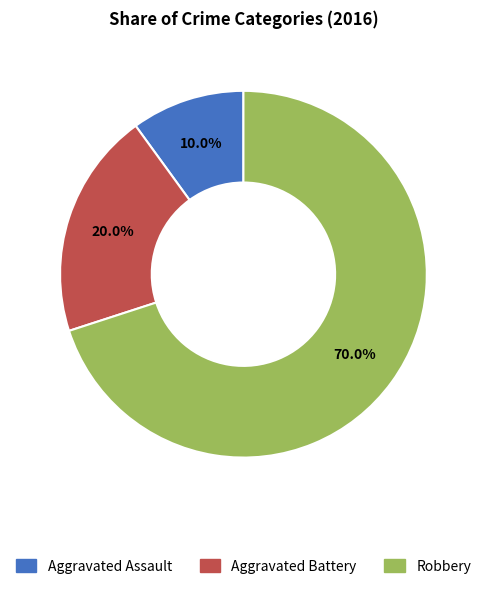

To the nearest percent, what is the average slice percentage?

33%